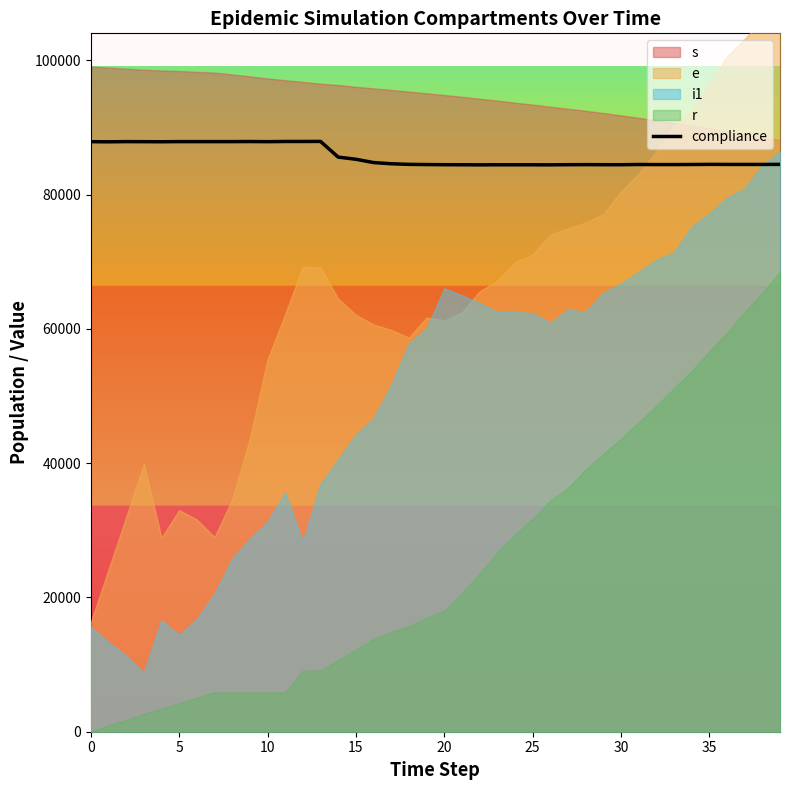

True or false: the data shows 117119 at 29.

False